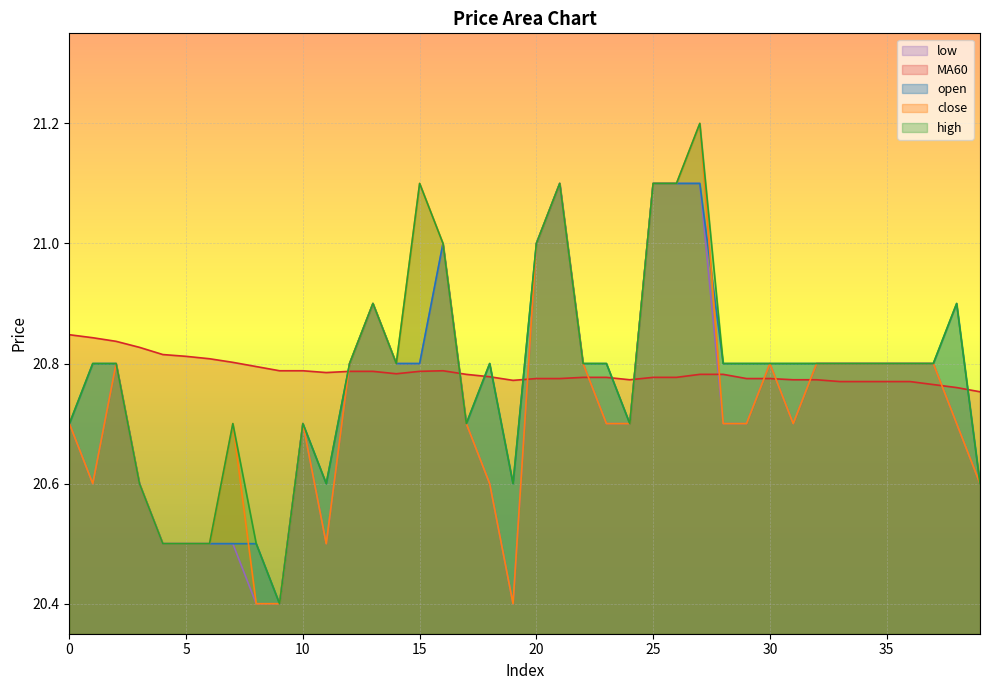

Which has a higher value, 28 or 33?

28